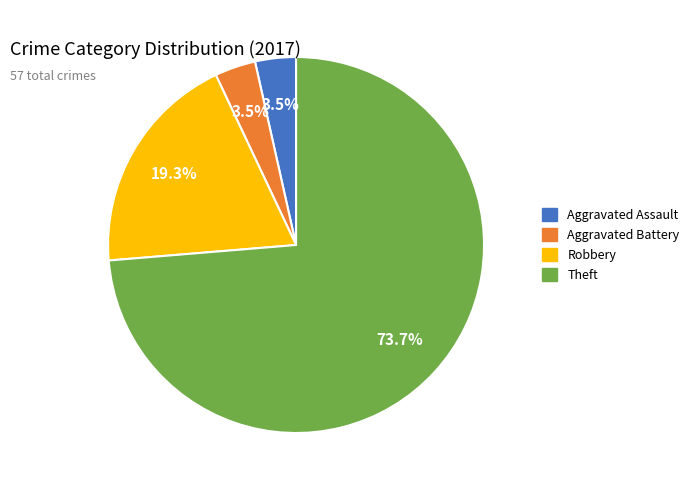

How much of the chart is everything except Theft?

26.3%